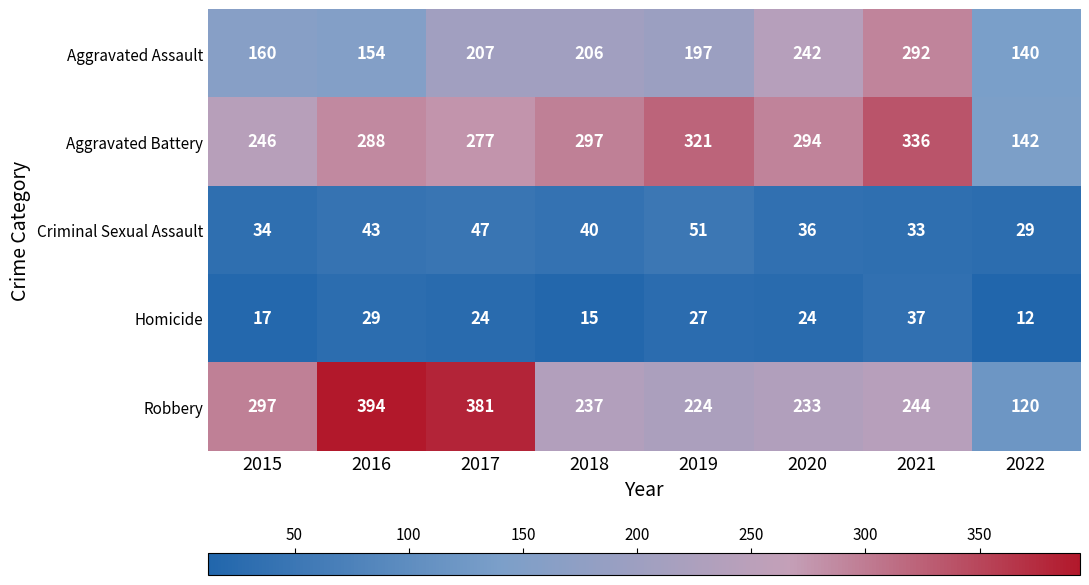

At how many categories does at least one series exceed 117?

8